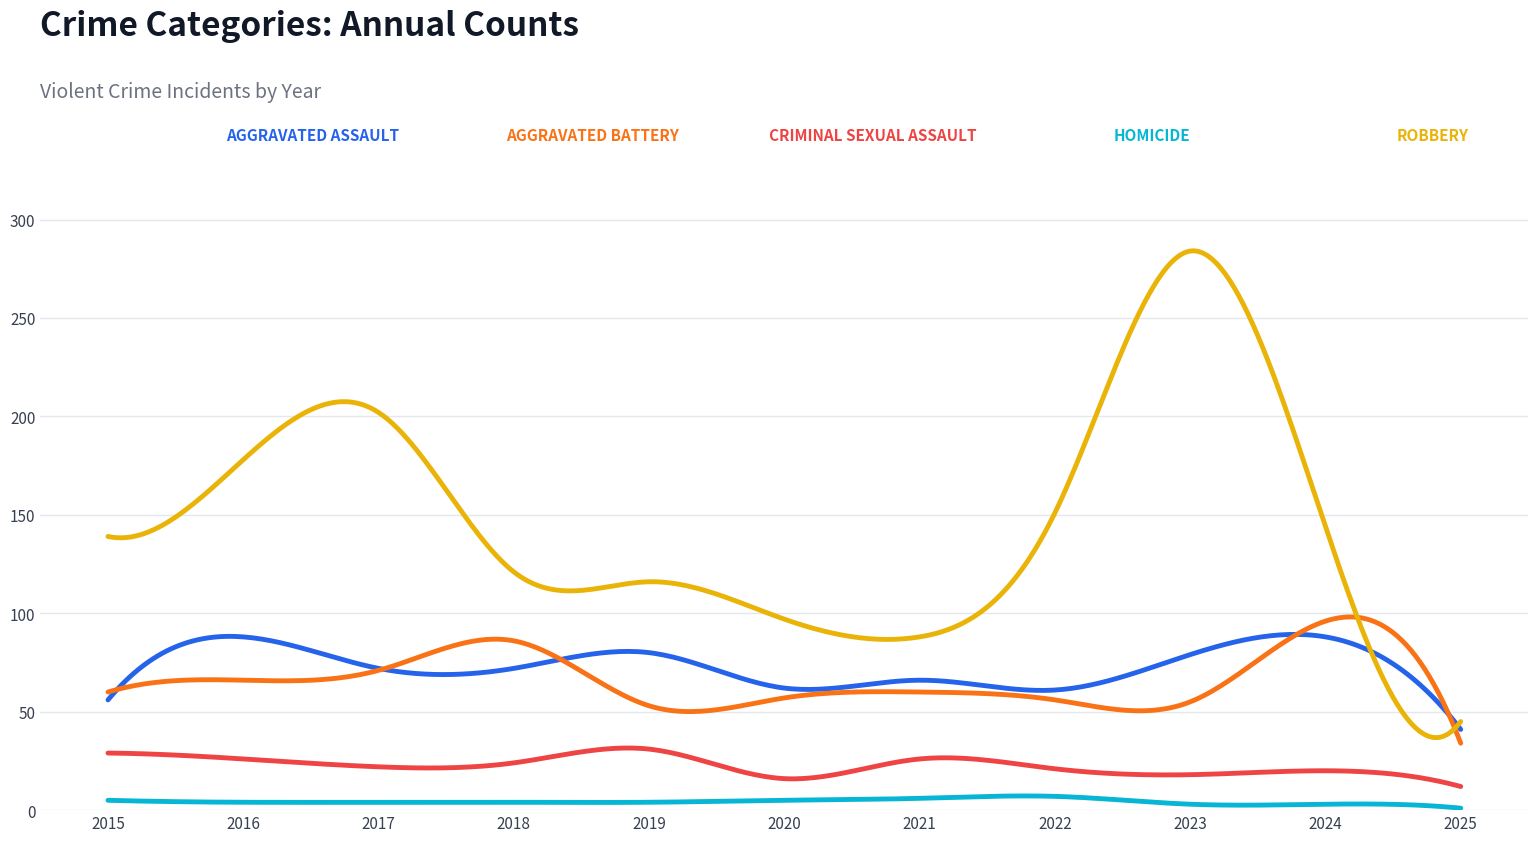

What is the greatest value displayed?

284.1